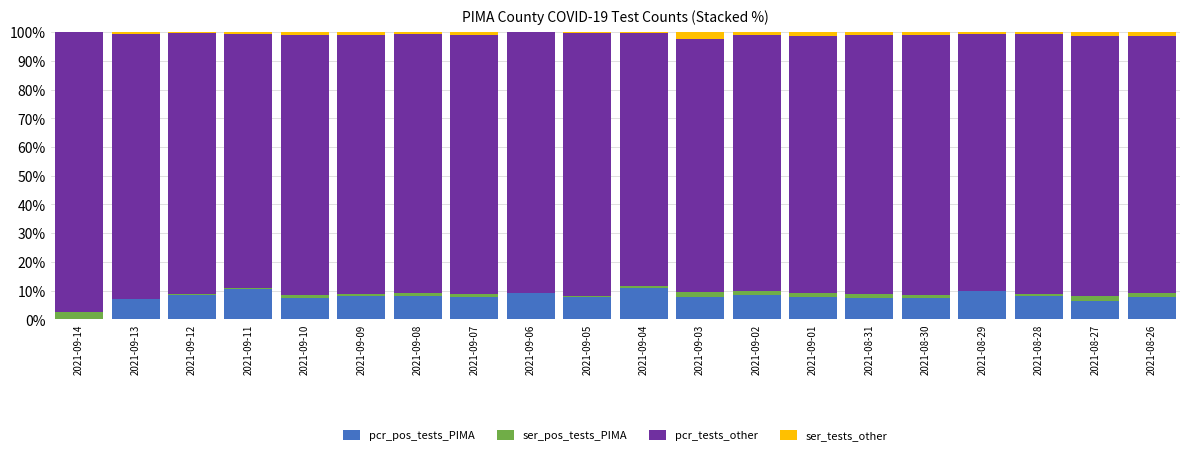

What are all the series names shown in the legend?

pcr_pos_tests_PIMA, ser_pos_tests_PIMA, pcr_tests_other, ser_tests_other